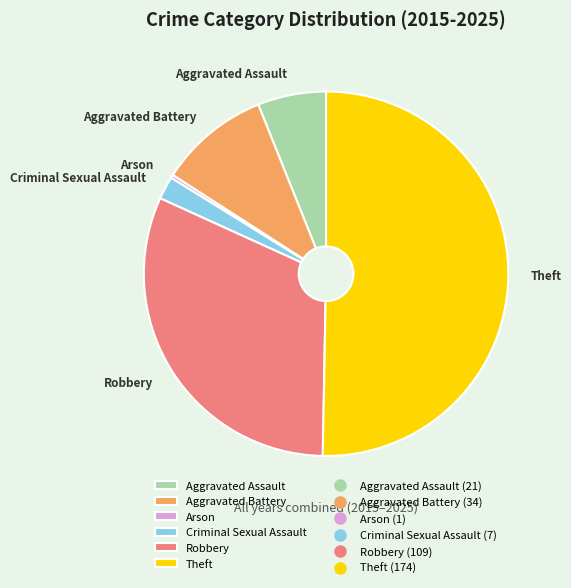

What is the majority slice?

Theft